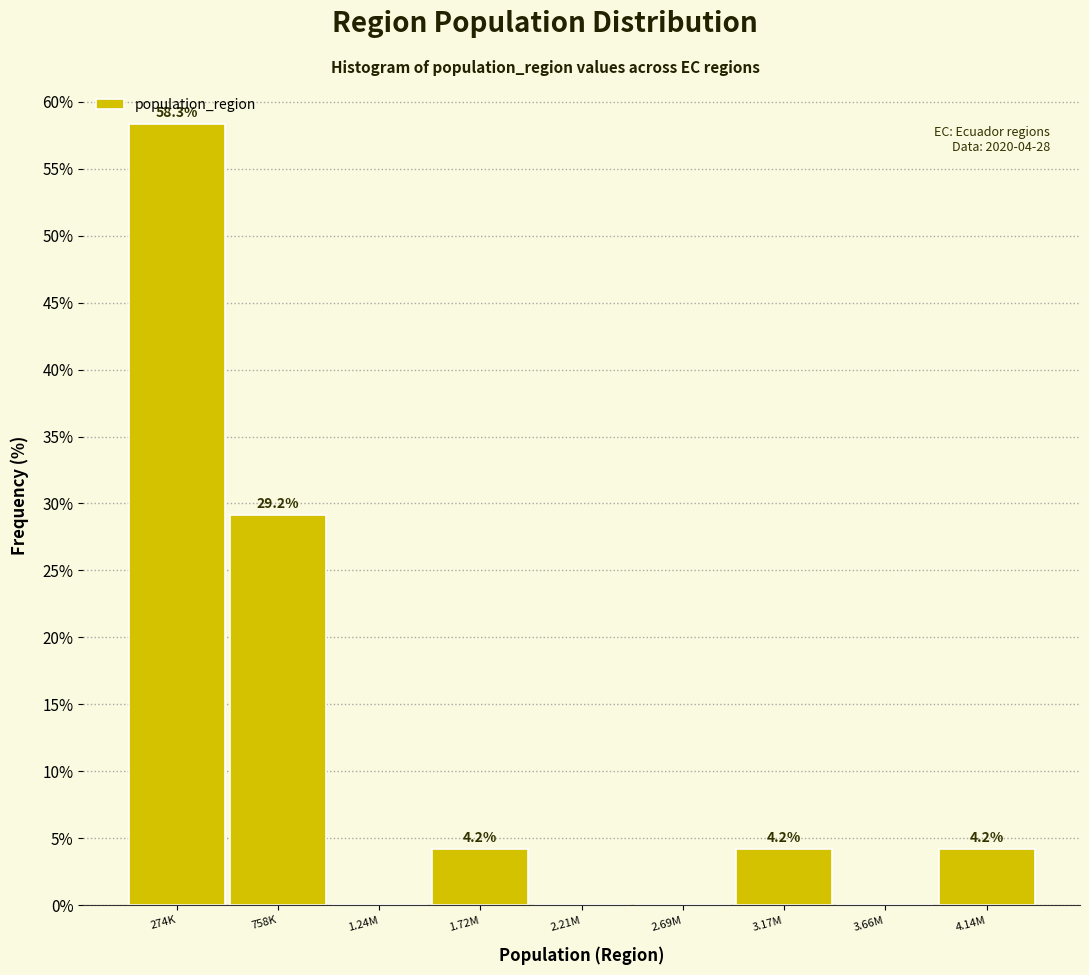

Reading right to left, list all the values displayed in this chart.

4.14M=4.2	3.66M=0.0	3.17M=4.2	2.69M=0.0	2.21M=0.0	1.72M=4.2	1.24M=0.0	758K=29.2	274K=58.3